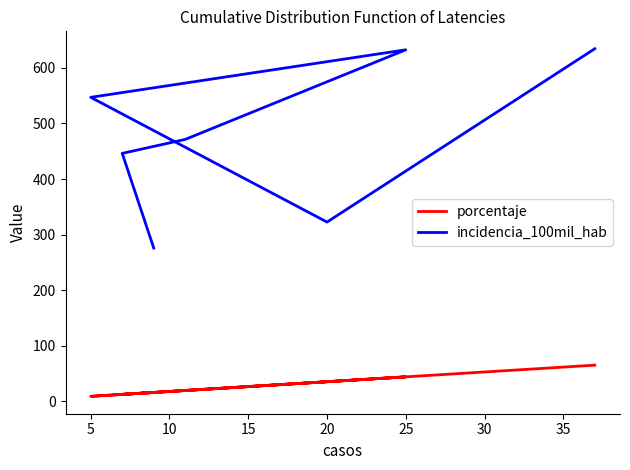

What is the sum of the porcentaje values at 15 and 0?

59.6